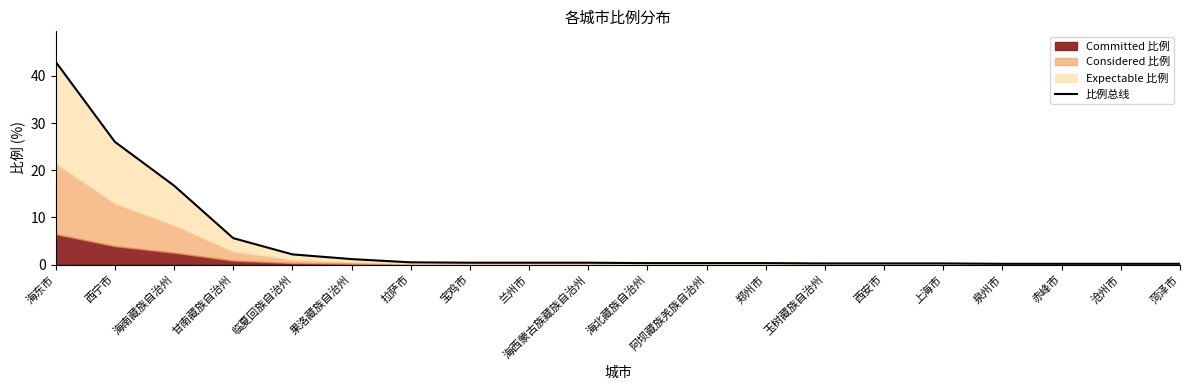

What is the change in value from 海北藏族自治州 to 沧州市?

-0.1